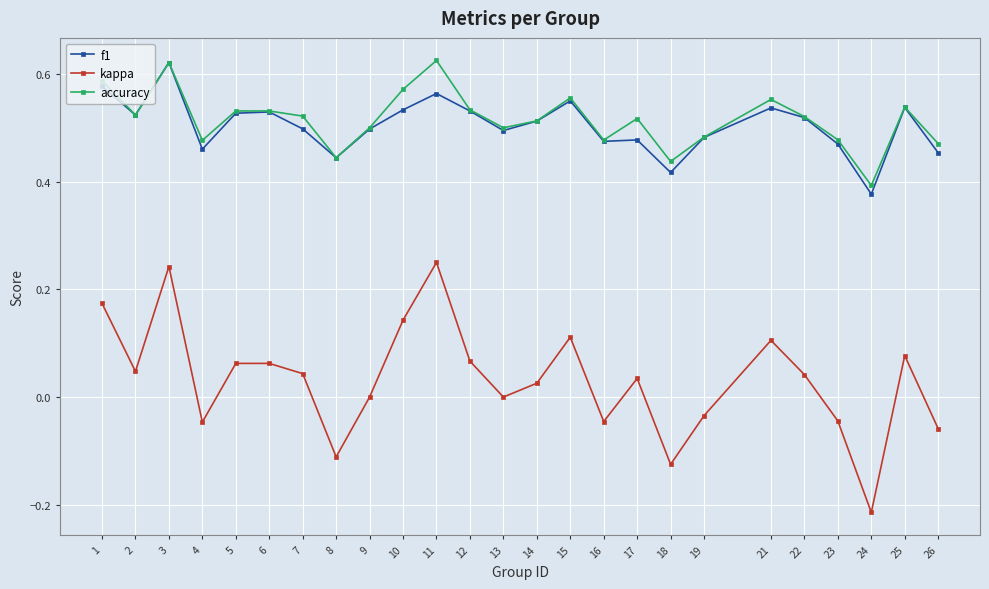

How many data points does each series have?

25